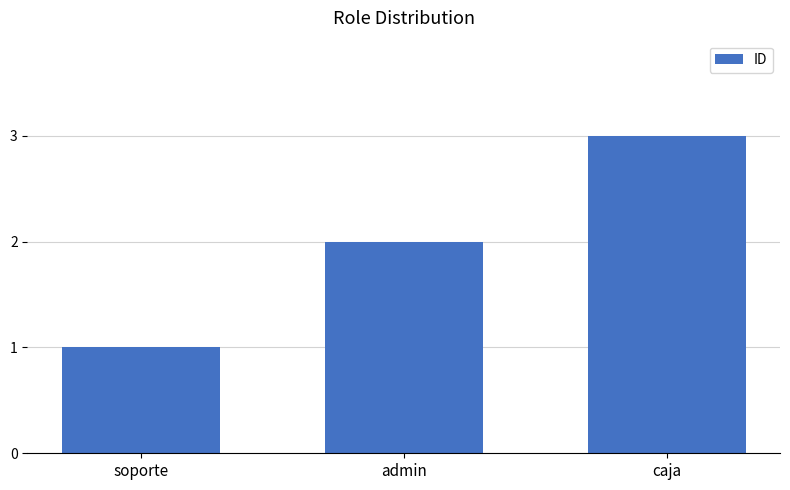

Approximately how many times larger is the value at soporte compared to caja?

0.3